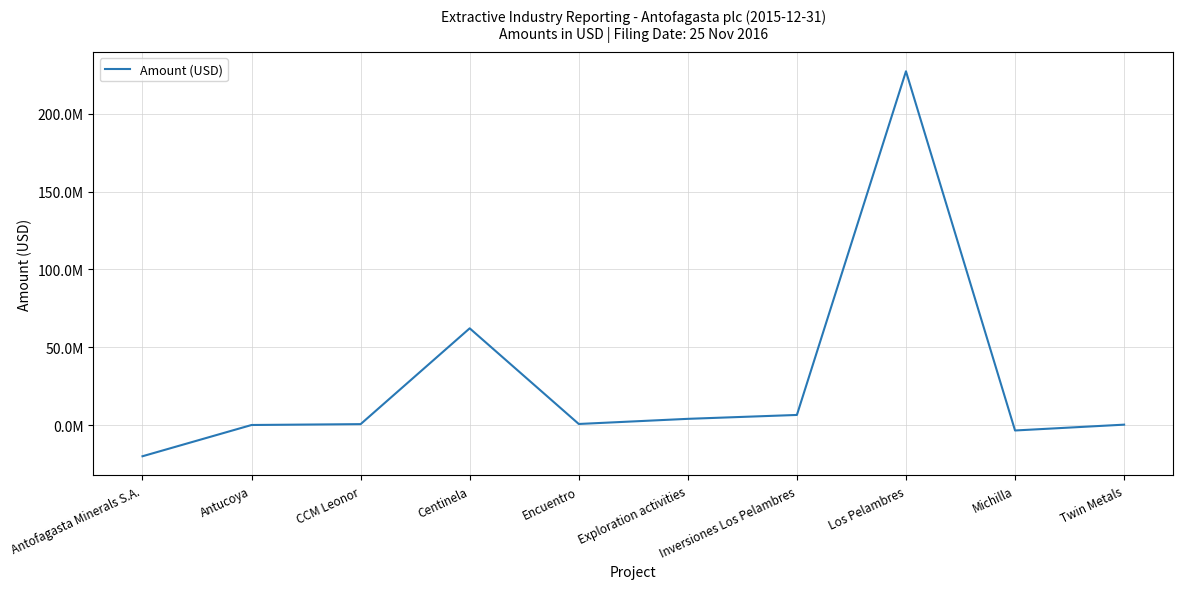

What position from the left is Antucoya?

2